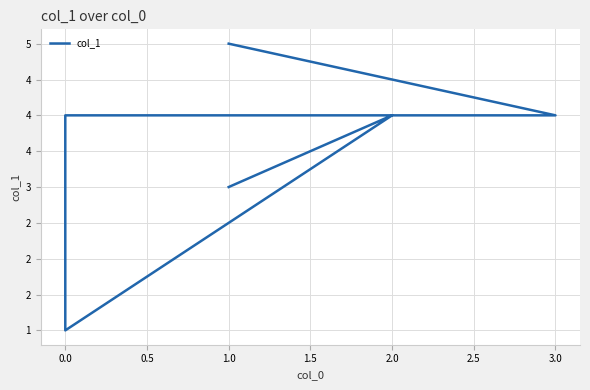

Reading left to right, transcribe all the data shown in this chart.

3	4	1	4	4	5